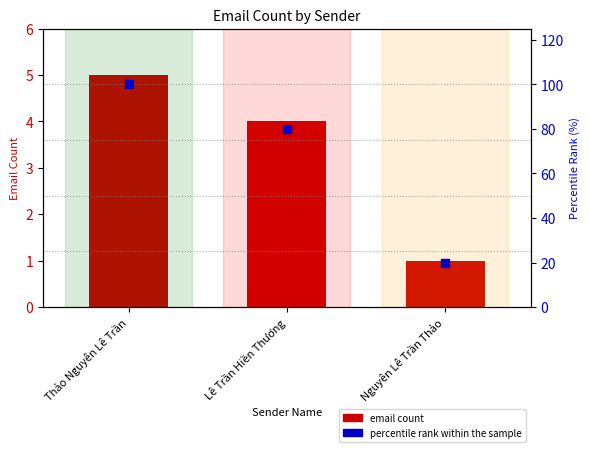

Which series has the largest Y range (max minus min)?

percentile rank